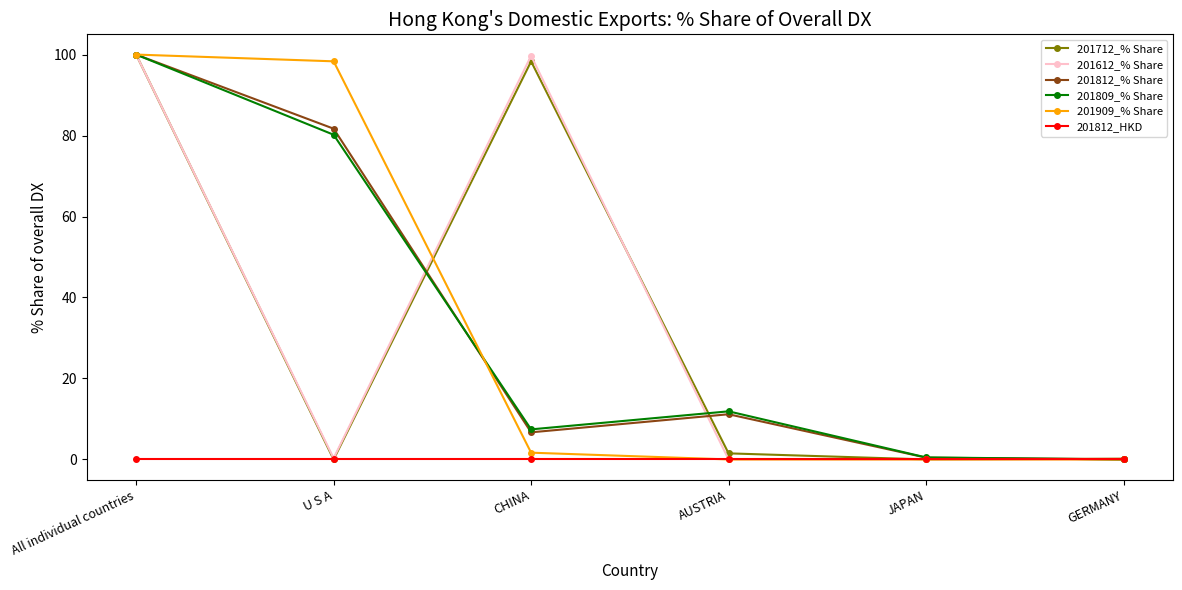

How many values in the 201712_% Share series exceed 1?

3